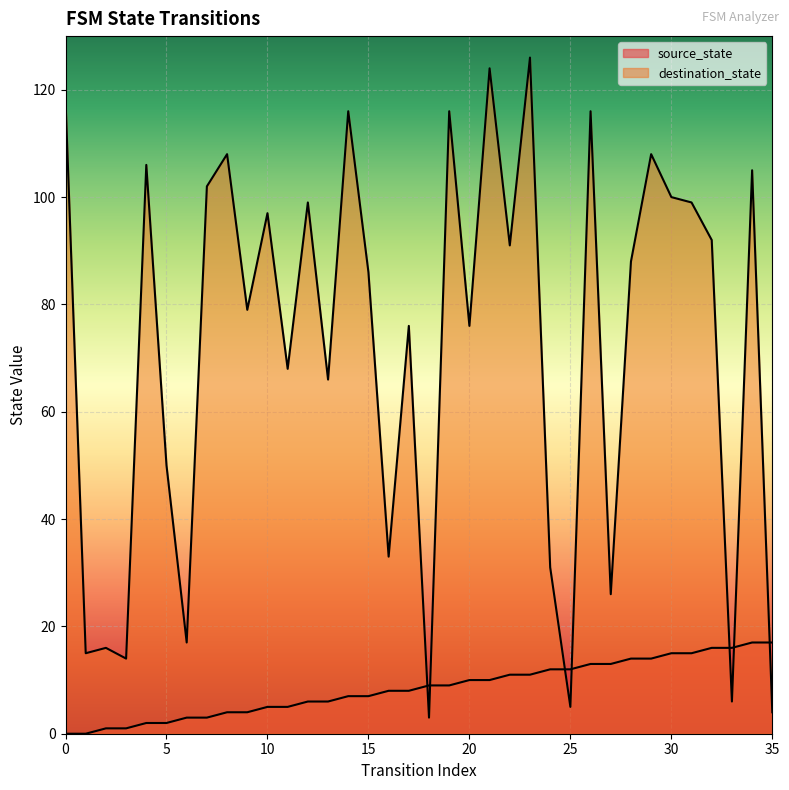

What are all the series names shown in the legend?

source_state, destination_state